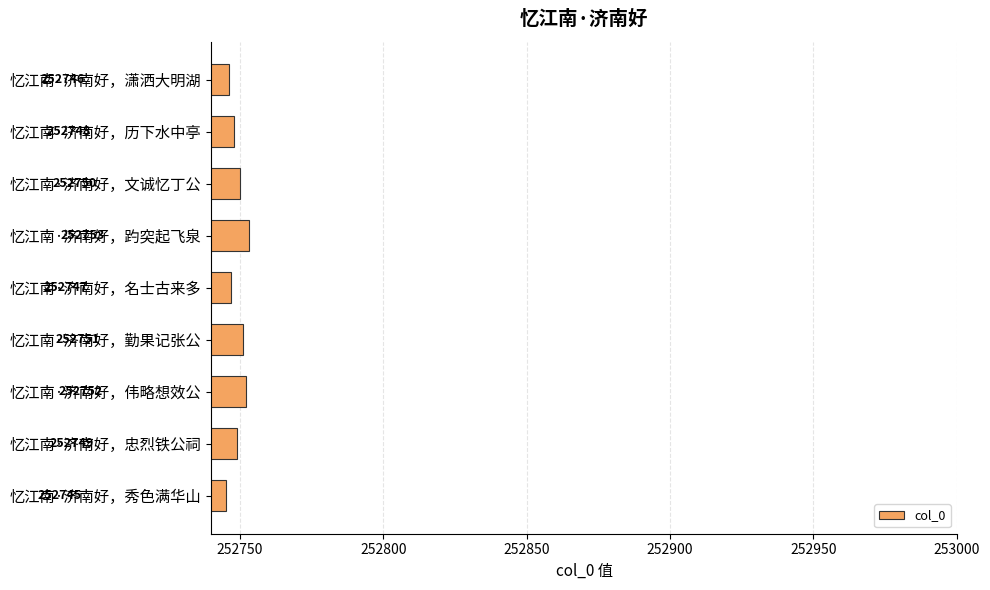

What is the difference between the maximum and minimum values?

8